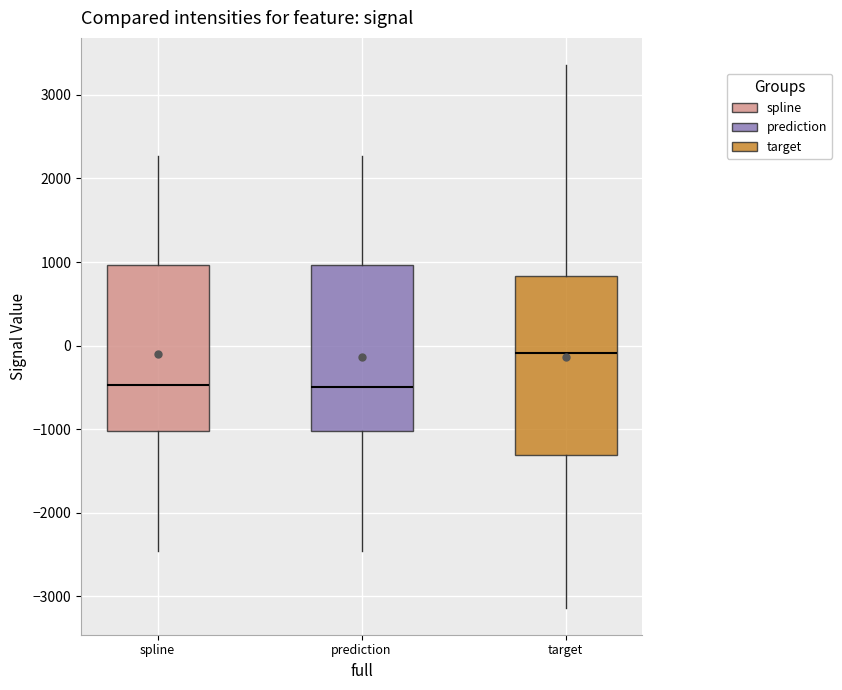

Reading left to right, read every box against the y-axis: the position of its median line, the range the box covers, and the ends of its whiskers. The values are not printed on the chart, so give them approximately, as read against the axis.

spline: median -500, box -1000 to 1000, whiskers -2500 to 2300
prediction: median -500, box -1000 to 1000, whiskers -2500 to 2300
target: median -100, box -1300 to 800, whiskers -3100 to 3400